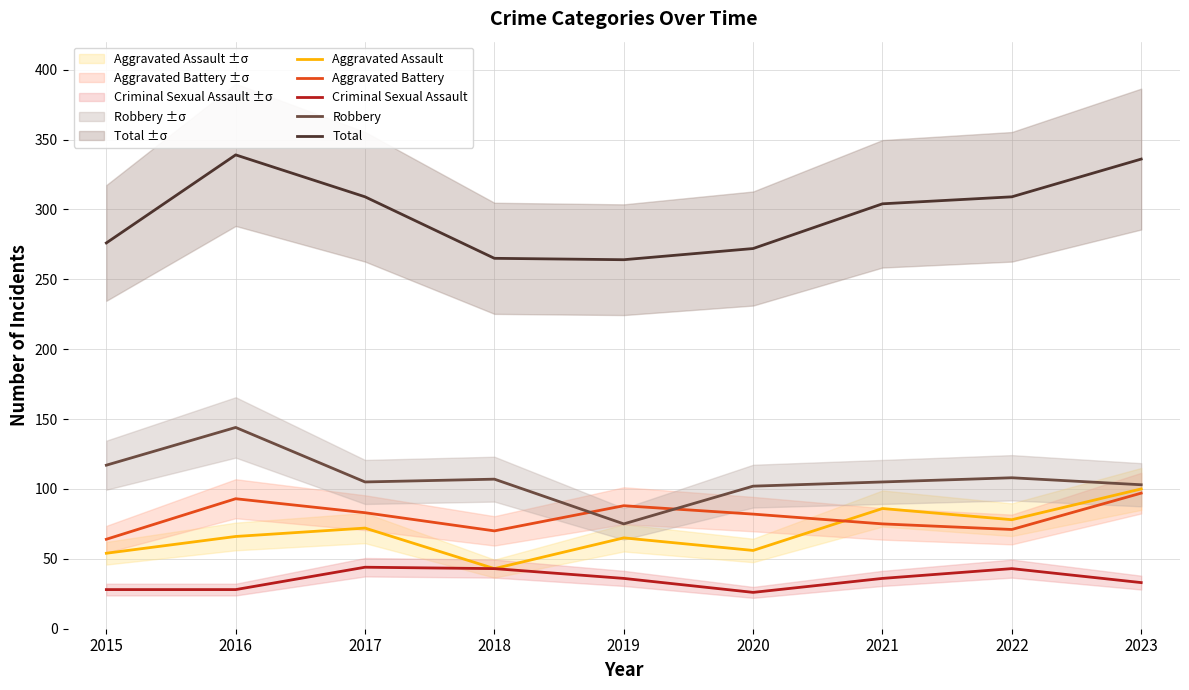

How many values in the Total series are below 304?

4